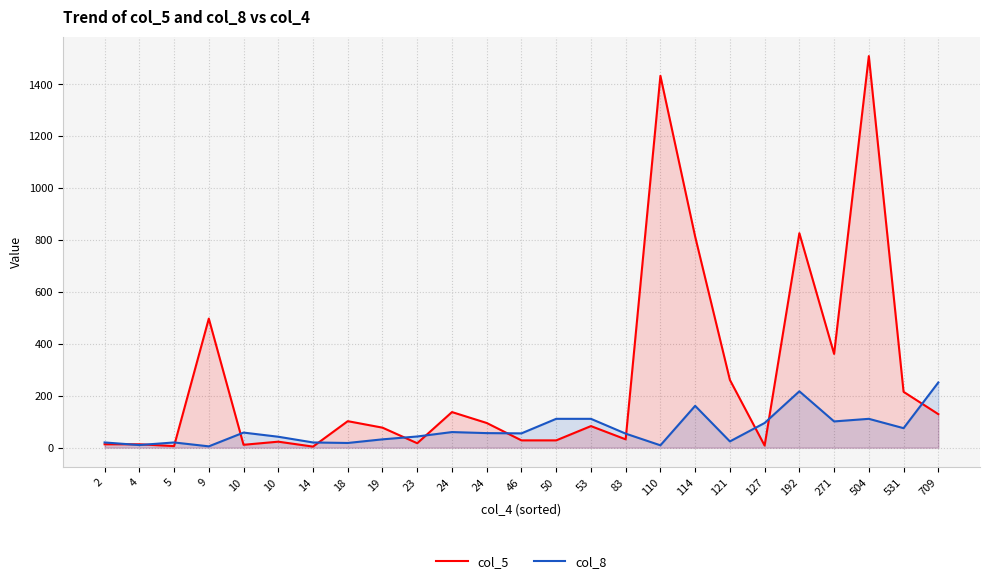

True or false: col_8 and col_5 intersect in this chart.

True